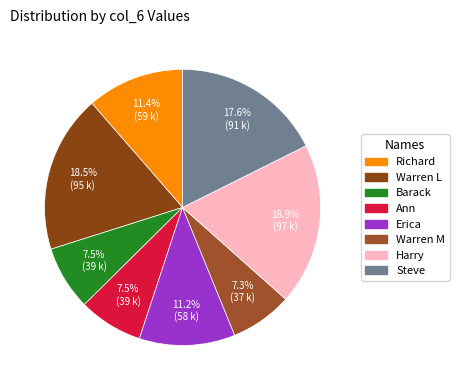

What percentage is the Steve slice, to the nearest percent?

18%